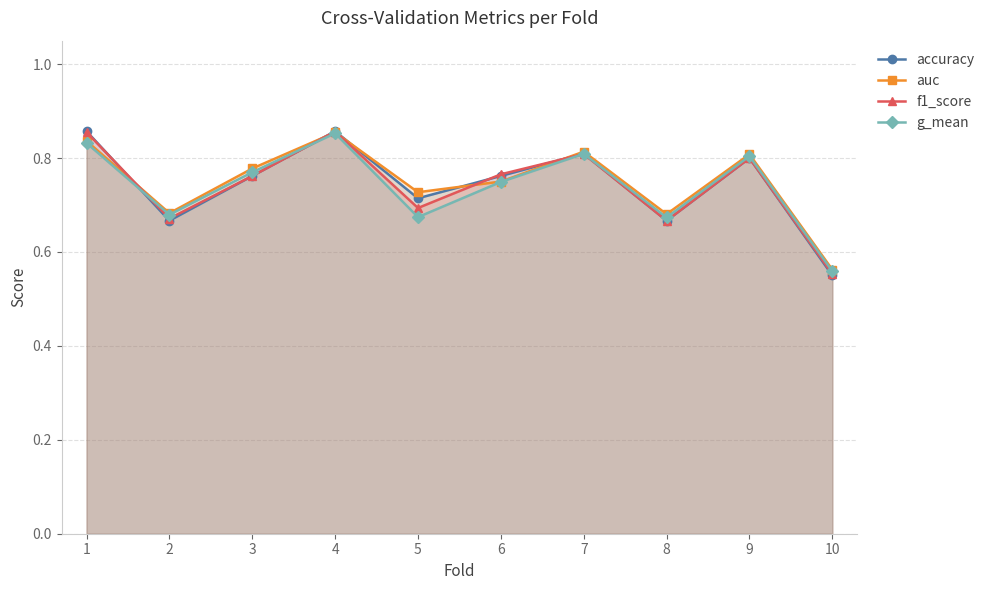

Which category has the lowest value in the f1_score series?

10